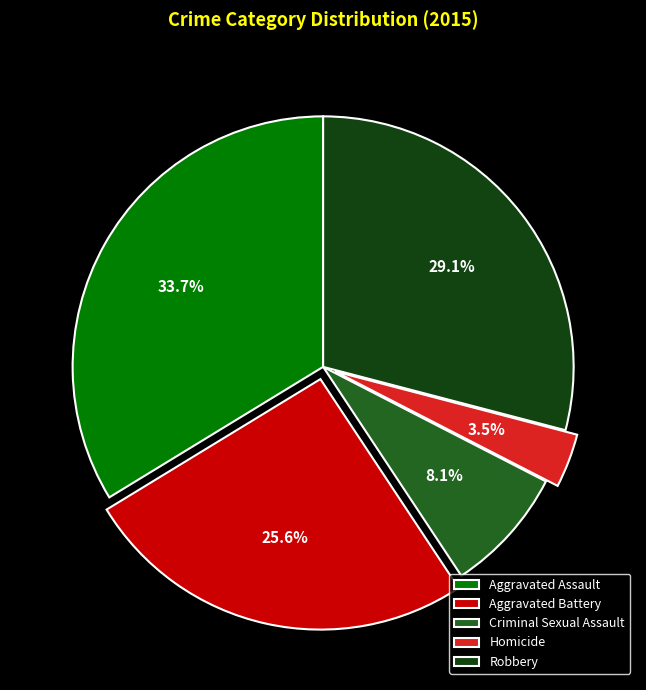

Rank the categories by value from lowest to highest.

Homicide, Criminal Sexual Assault, Aggravated Battery, Robbery, Aggravated Assault